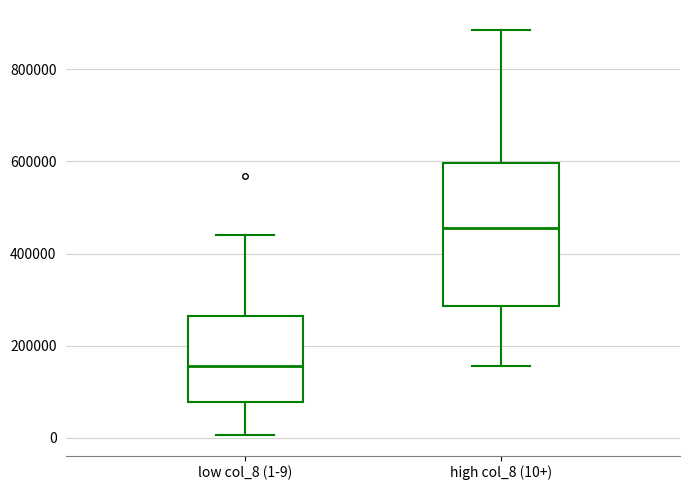

Reading left to right, read every box against the y-axis: the position of its median line, the range the box covers, and the ends of its whiskers. The values are not printed on the chart, so give them approximately, as read against the axis.

low col_8 (1-9): median 160000, box 80000 to 260000, whiskers 0 to 440000
high col_8 (10+): median 460000, box 280000 to 600000, whiskers 160000 to 880000